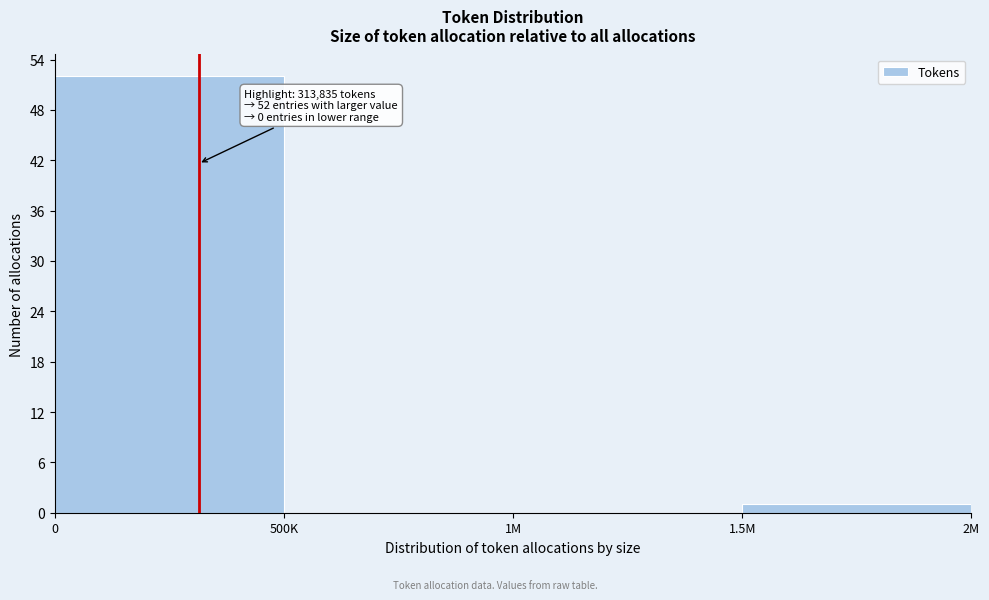

Reading left to right, transcribe all the data shown in this chart.

0=52	500K=0	1M=0	1.5M=1